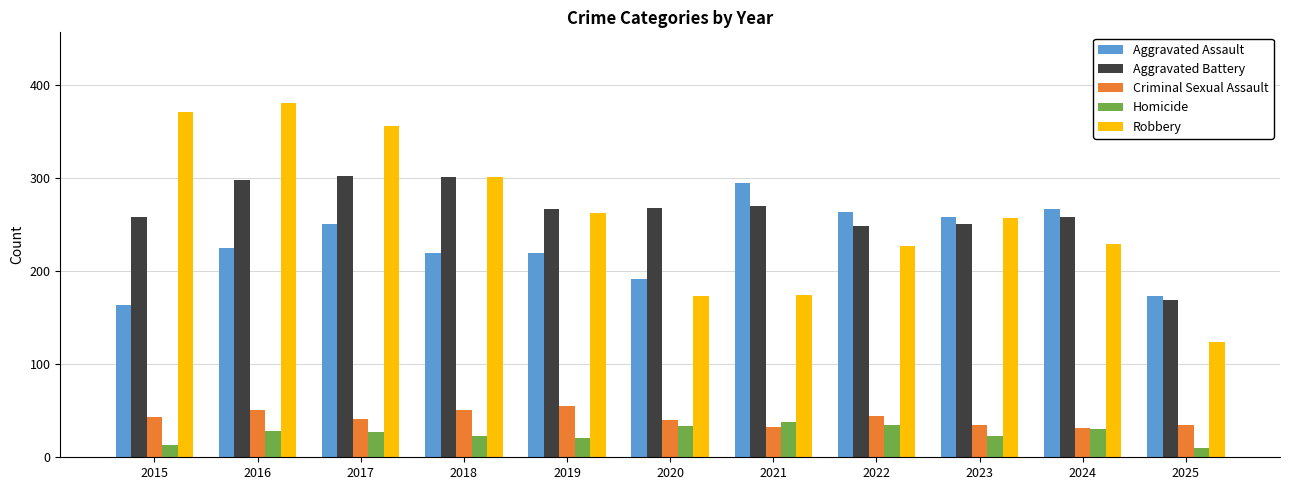

What is the sum of all Criminal Sexual Assault values?

459